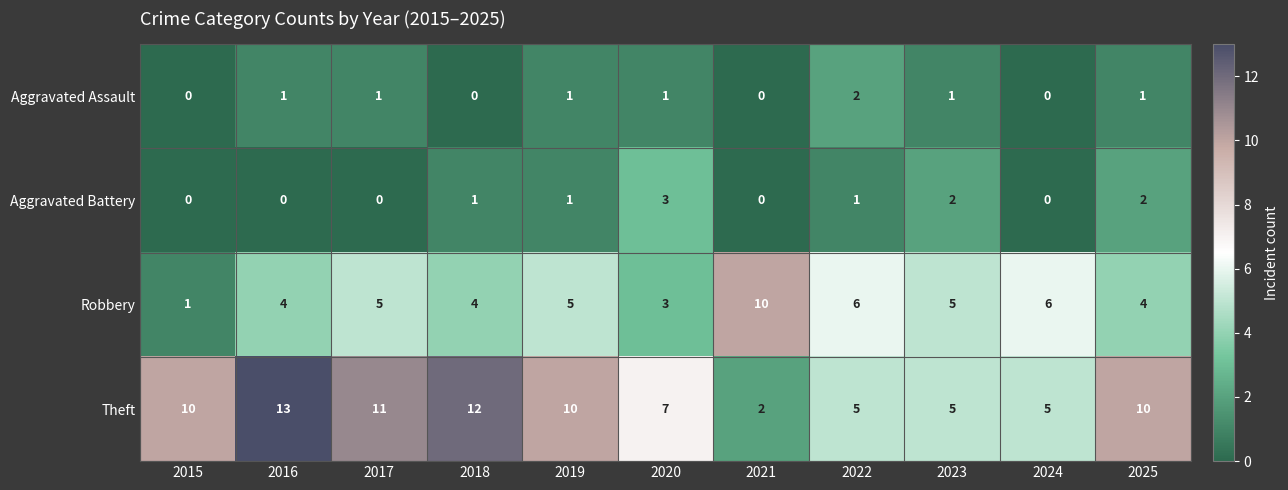

What is the maximum value shown in the chart?

13